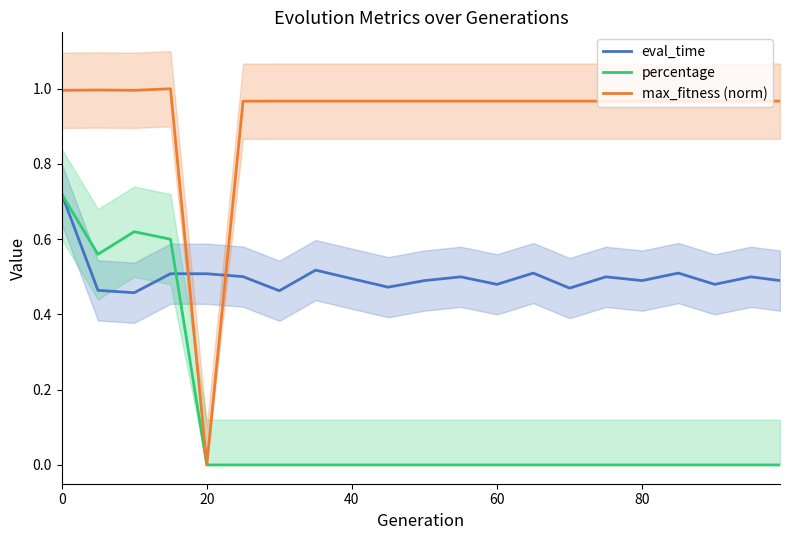

Reading left to right, transcribe all the data shown in this chart.

eval_time: 0.7	0.5	0.5	0.5	0.5	0.5	0.5	0.5	0.5	0.5	0.5	0.5	0.5	0.5	0.5	0.5	0.5	0.5	0.5	0.5	0.5
percentage: 0.7	0.6	0.6	0.6	0.0	0.0	0.0	0.0	0.0	0.0	0.0	0.0	0.0	0.0	0.0	0.0	0.0	0.0	0.0	0.0	0.0
max_fitness (norm): 1.0	1.0	1.0	1.0	0.0	1.0	1.0	1.0	1.0	1.0	1.0	1.0	1.0	1.0	1.0	1.0	1.0	1.0	1.0	1.0	1.0